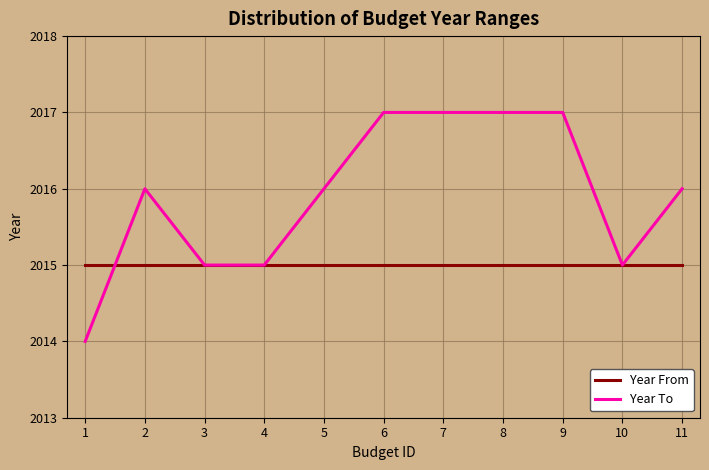

Which series has the largest range (max minus min)?

Year To